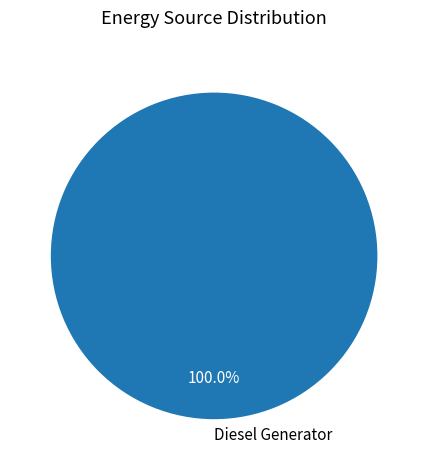

What is the majority slice?

Diesel Generator